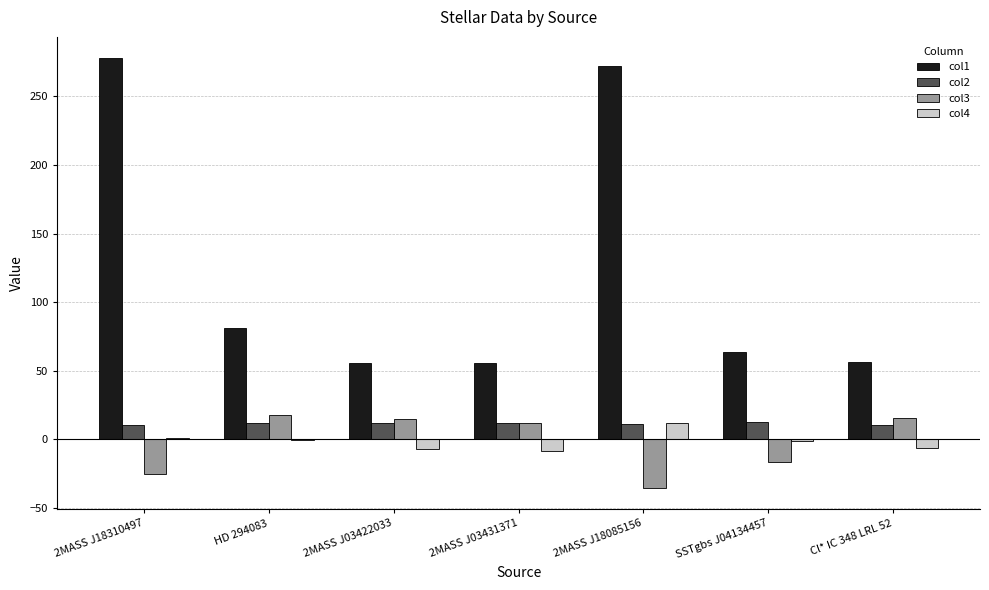

Is it true that col1 equals 55.8 at 2MASS J03431371?

True